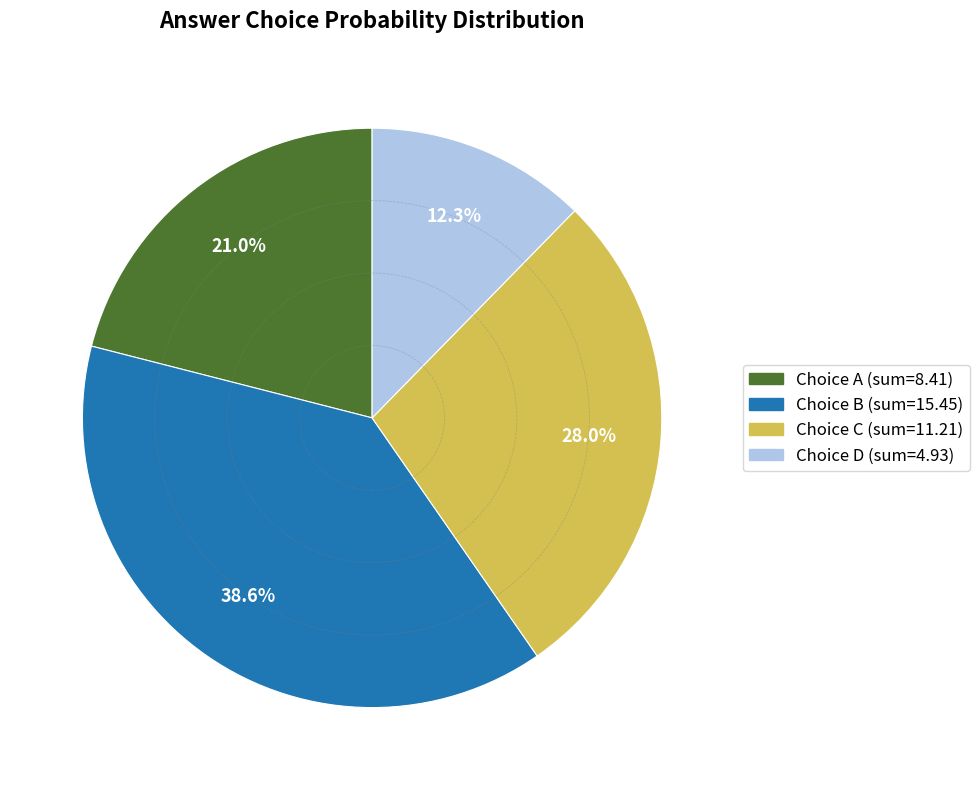

Is there any slice that represents more than half of the pie?

No